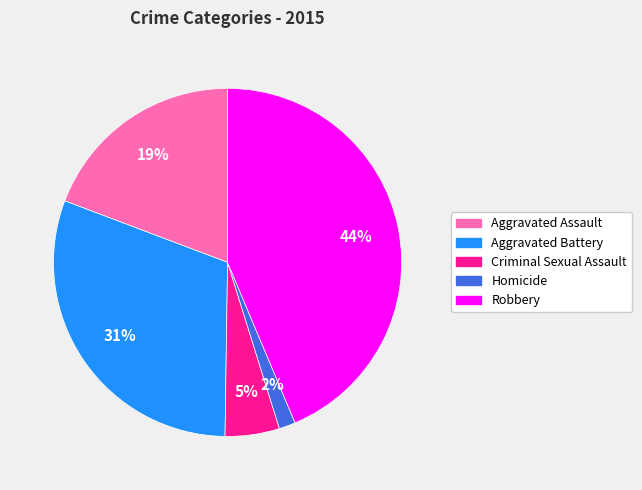

Which category has the biggest portion of the pie?

Robbery